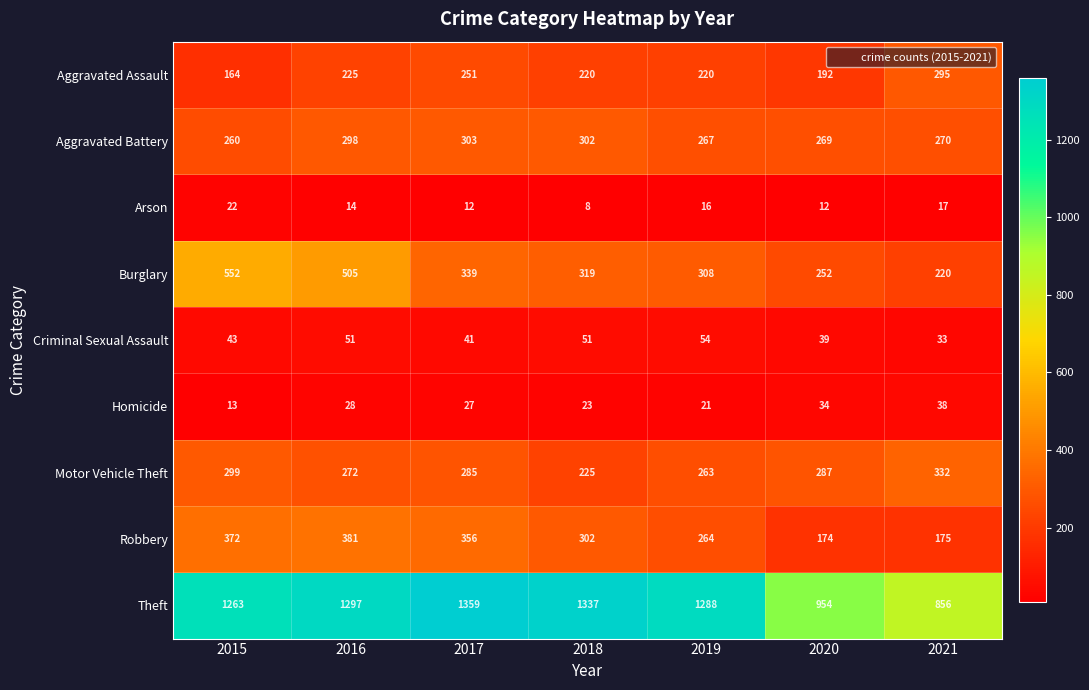

The value of Motor Vehicle Theft at 2020 is 287. True or false?

True